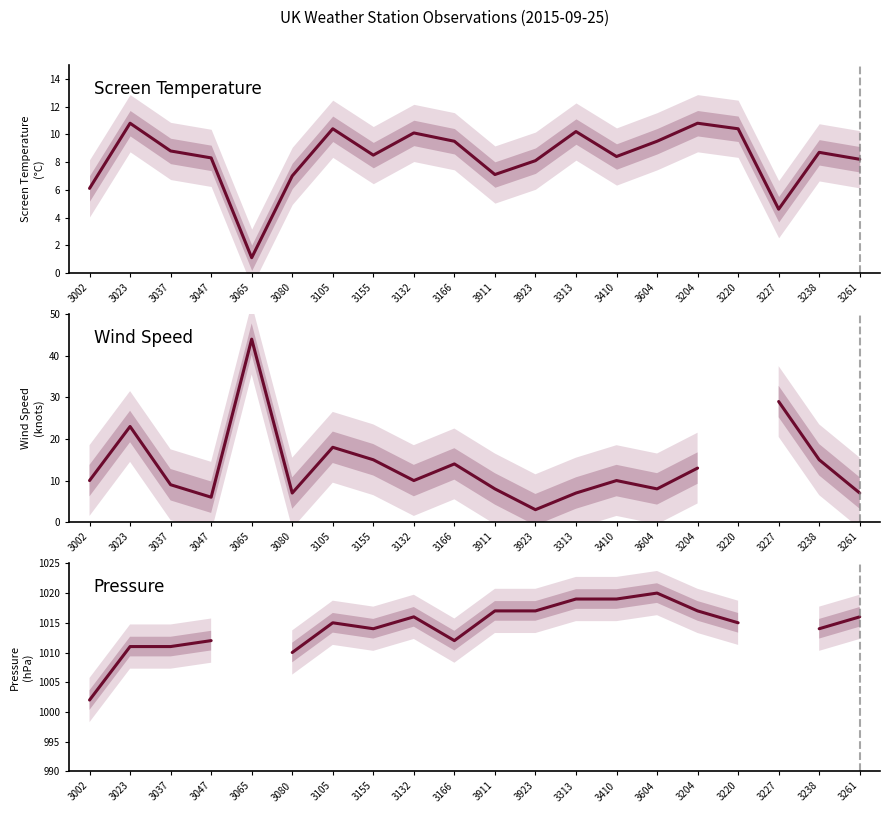

What position from the left is 3155?

8